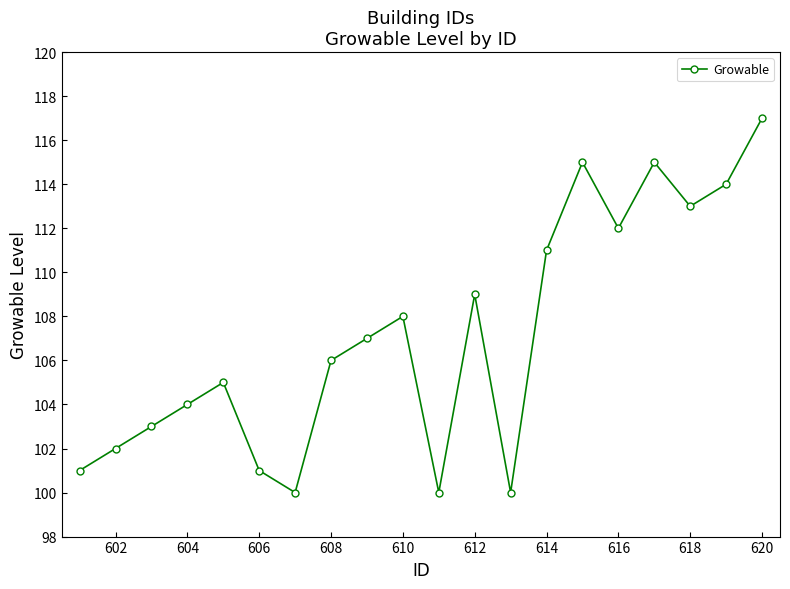

What is the greatest value displayed?

117